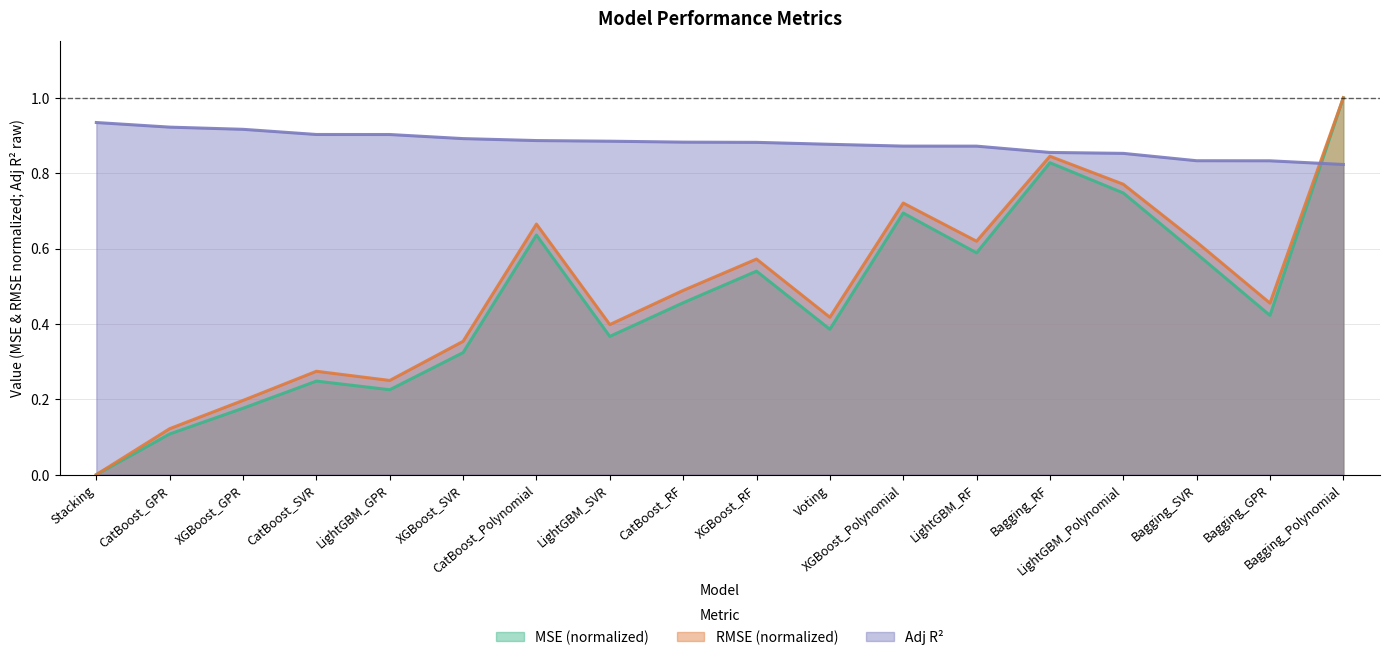

What is the label of the 2nd point from the right?

Bagging_GPR